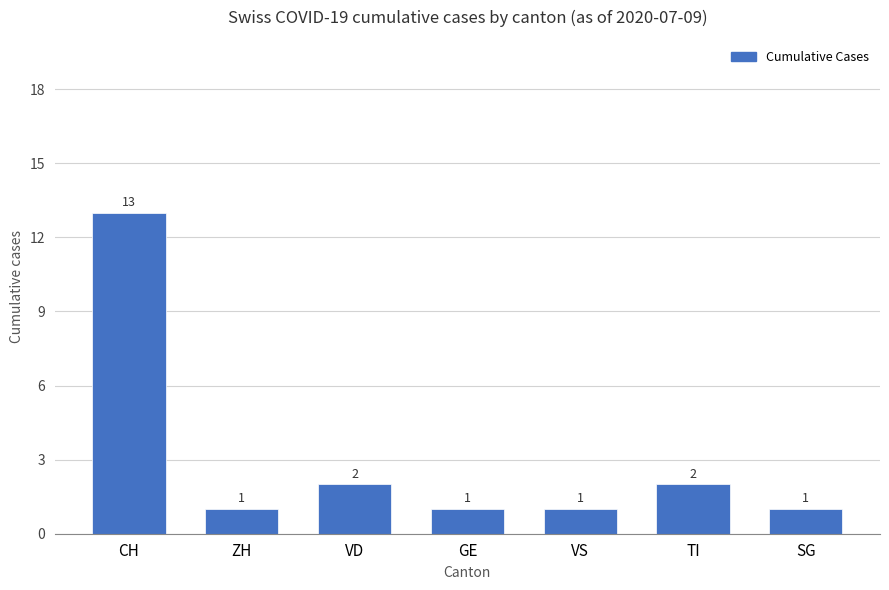

Are the bars grouped side by side (vs. stacked)?

No